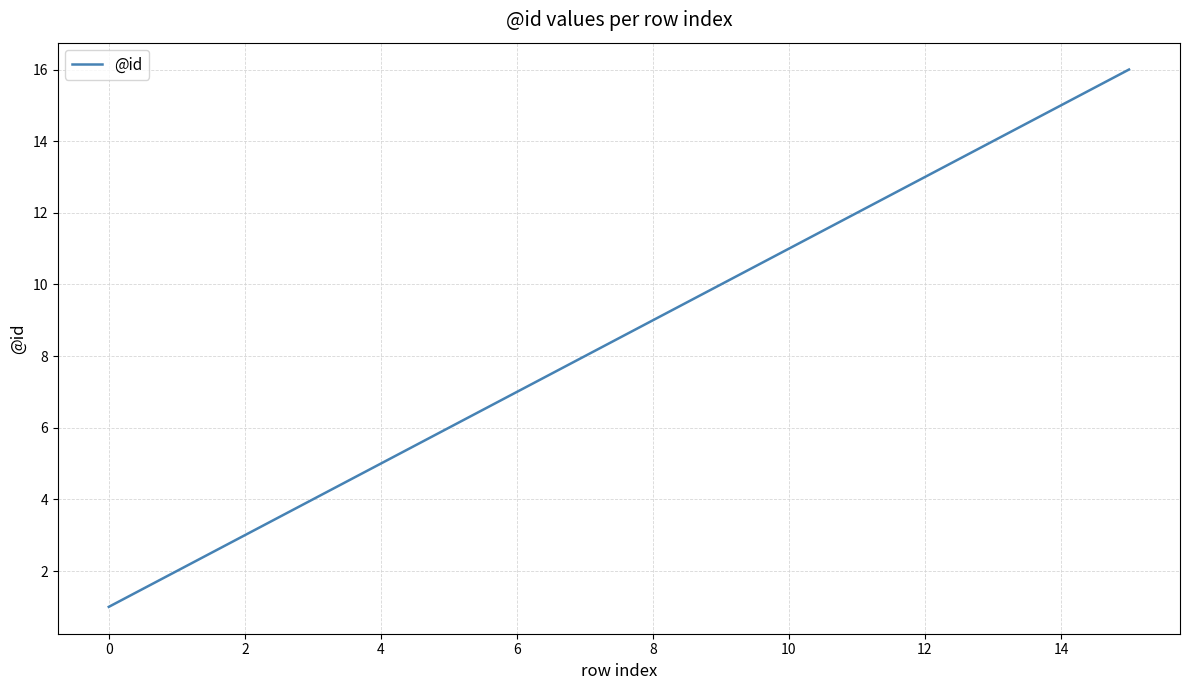

What is the difference between the maximum and minimum values?

15